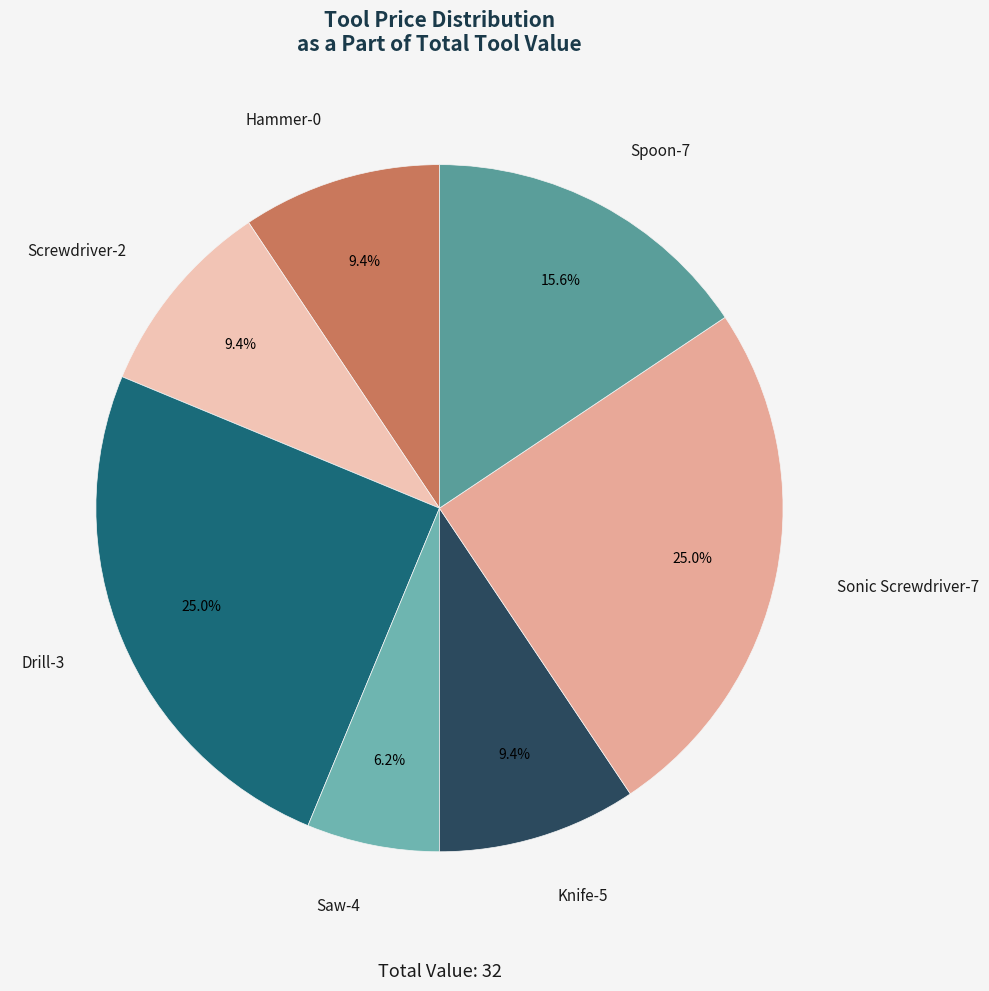

What is the smallest slice in the pie chart?

Saw-4